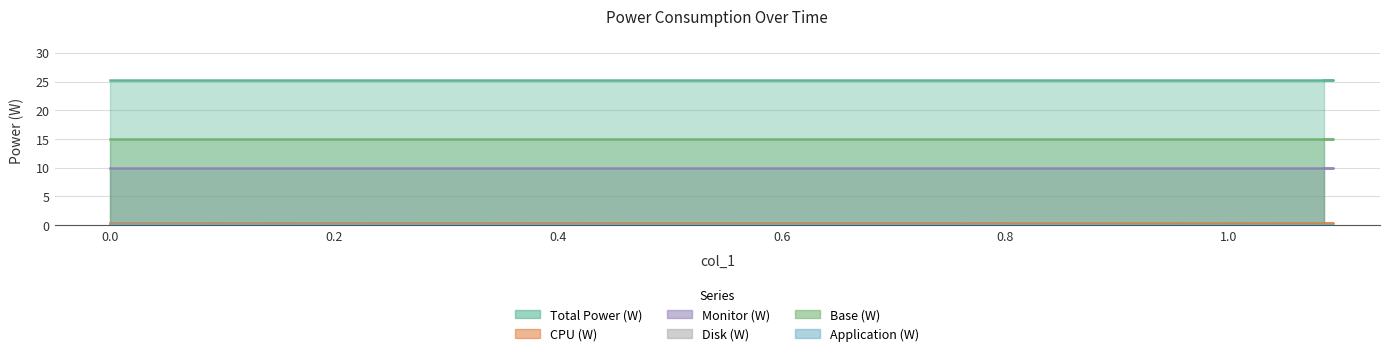

What position from the left is 1.085?

3